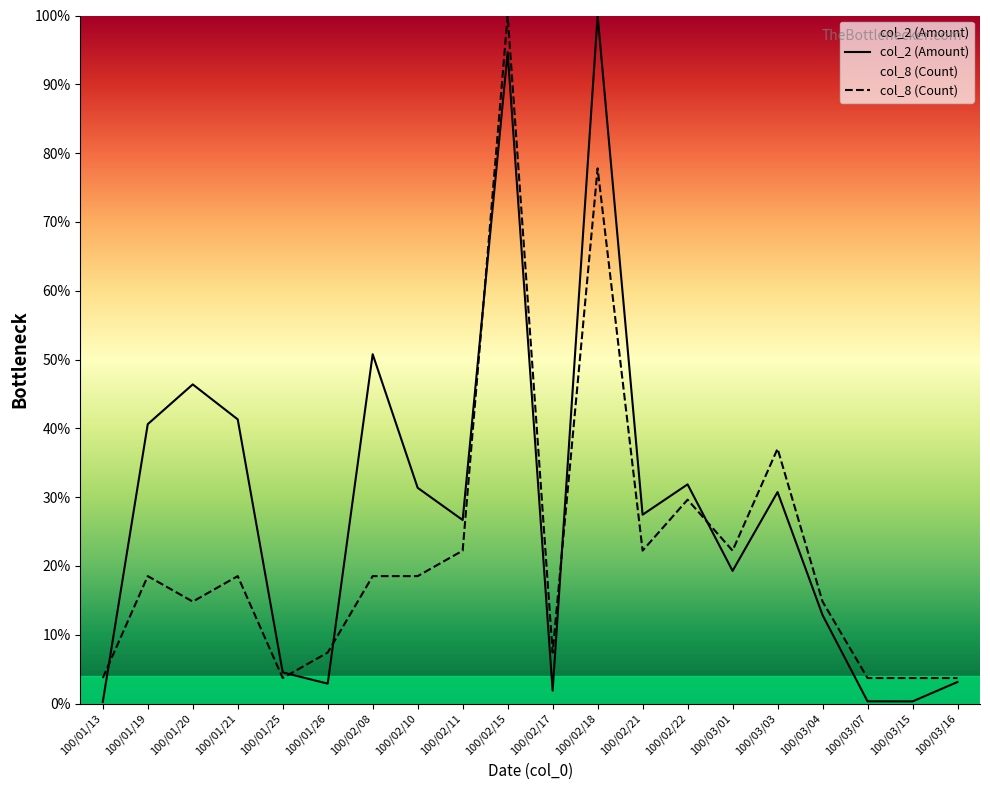

At which category is the sum across all series the highest?

100/02/15